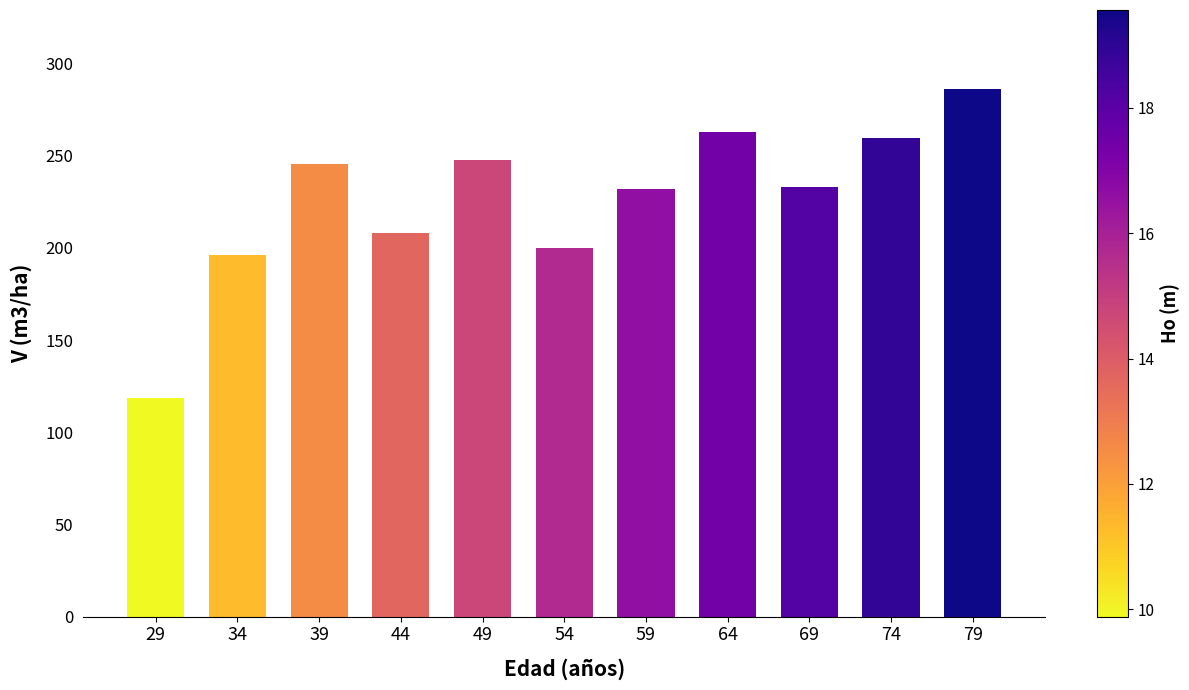

Where does the data first go above 232?

39